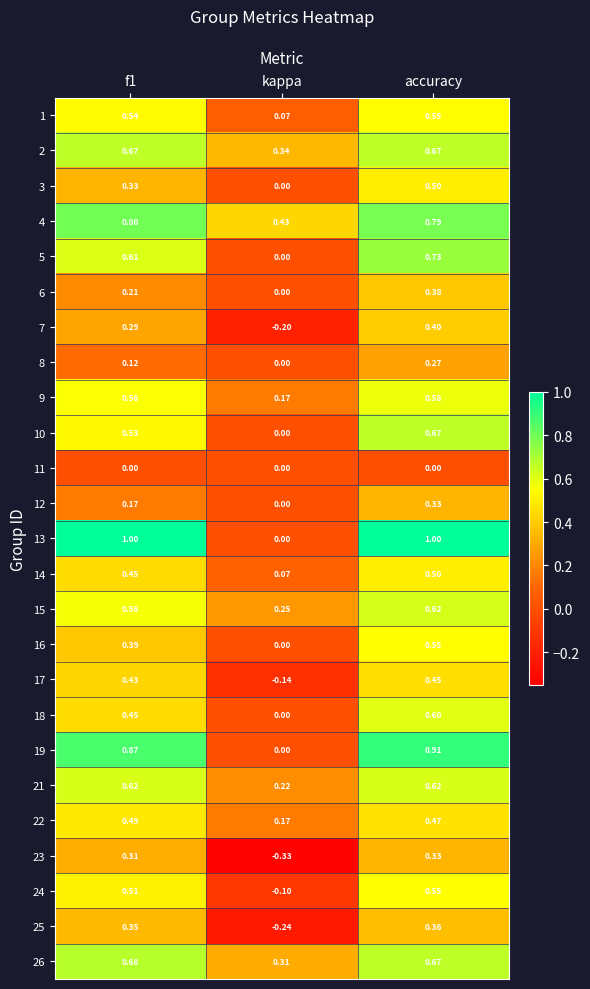

At which category is the sum across all series the highest?

accuracy